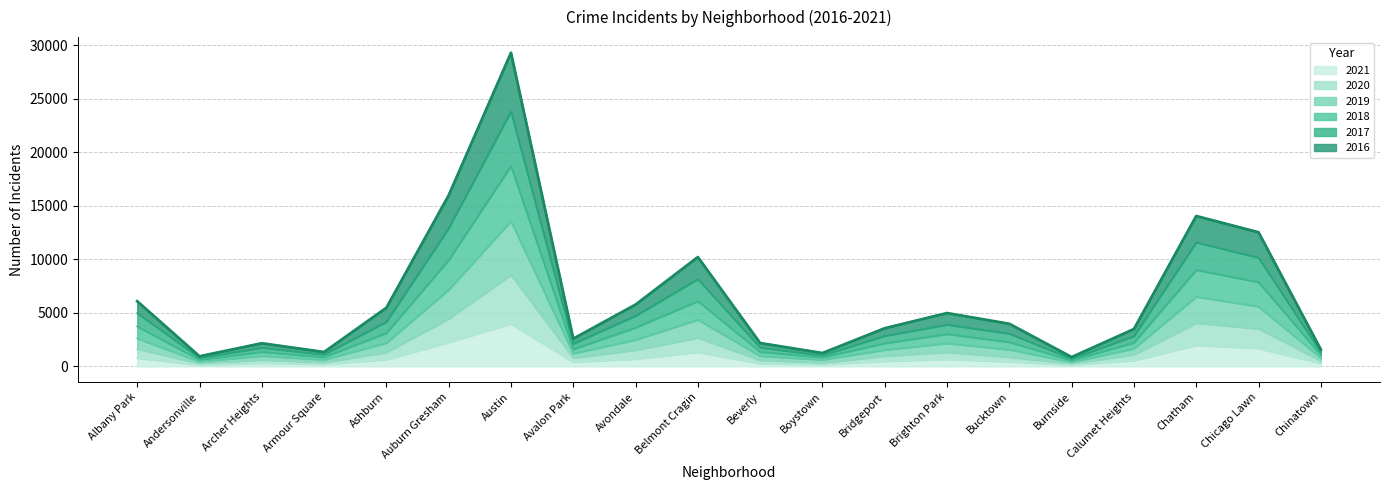

At which category is the sum across all series the highest?

Austin